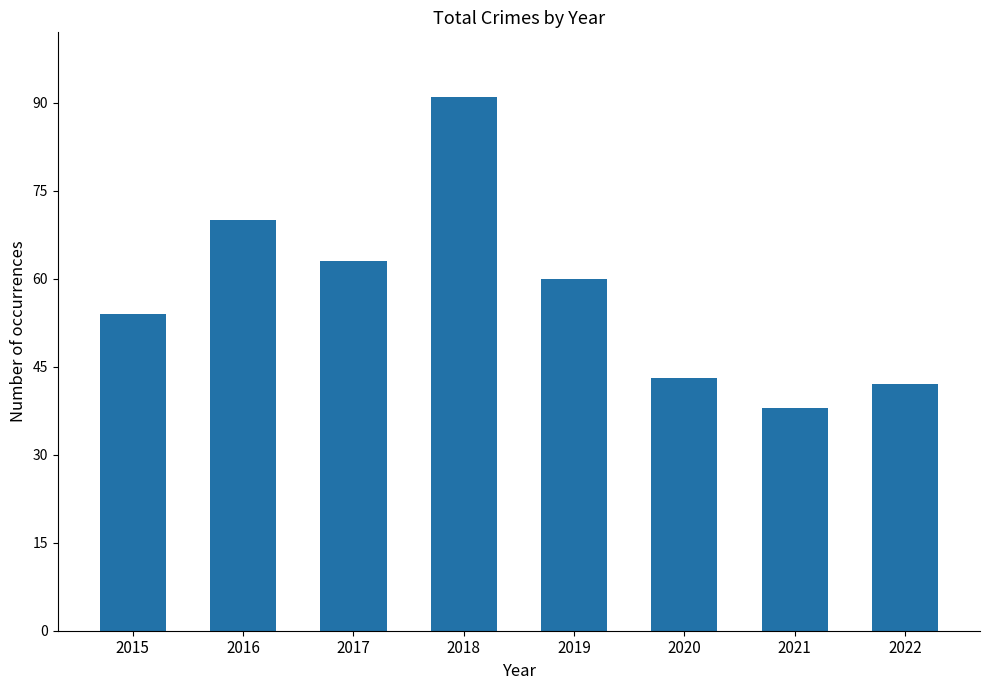

How many bars are there in total?

8